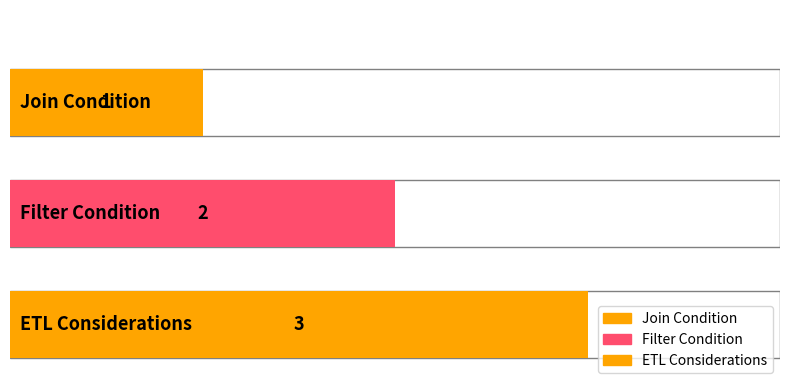

What is the change in value from Filter Condition to ETL Considerations?

+1